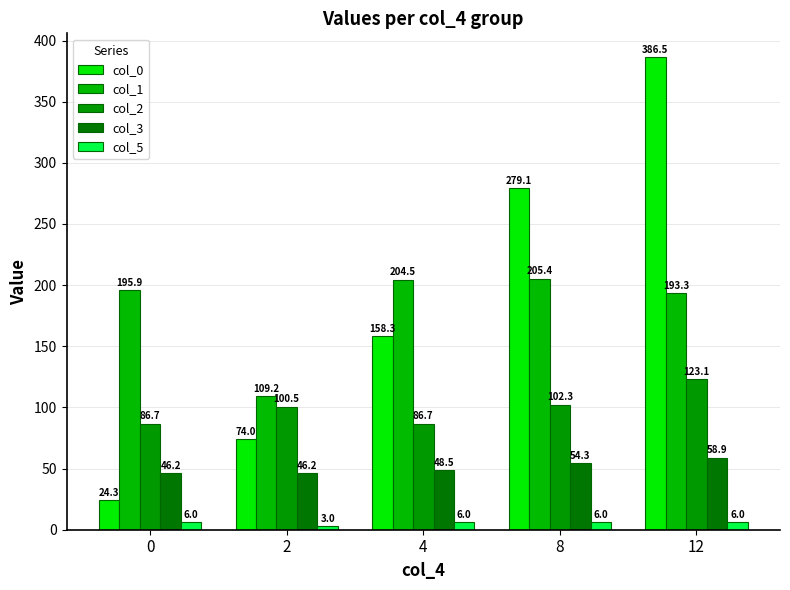

Which series has the widest spread of values?

col_0